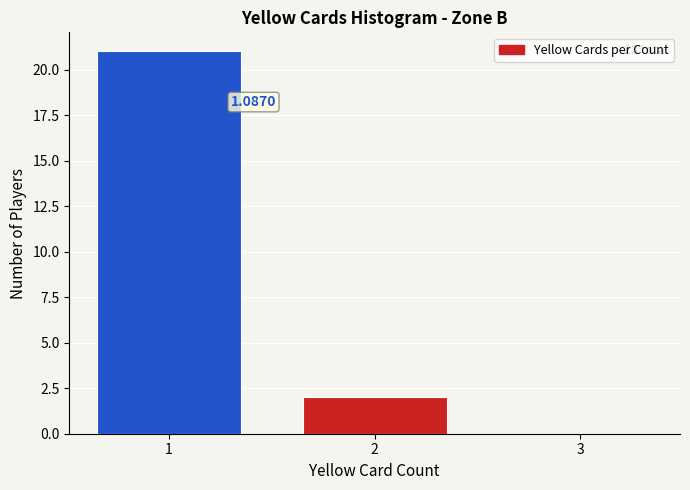

Over which range of the x-axis is the bar tallest?

0.5 to 1.5